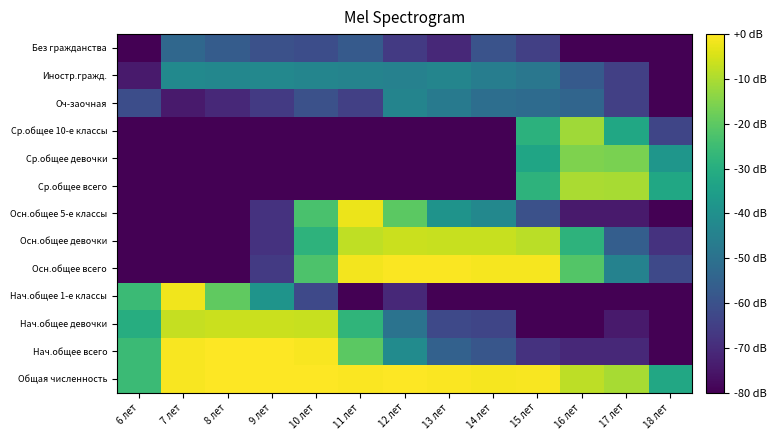

What is the minimum value shown in the chart?

-200.3